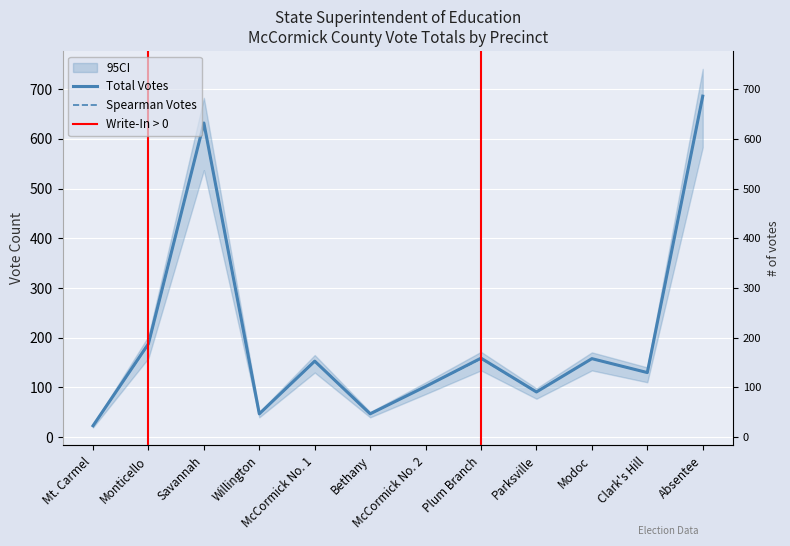

What is the value of the Total Votes point at the 10th from the left?

158